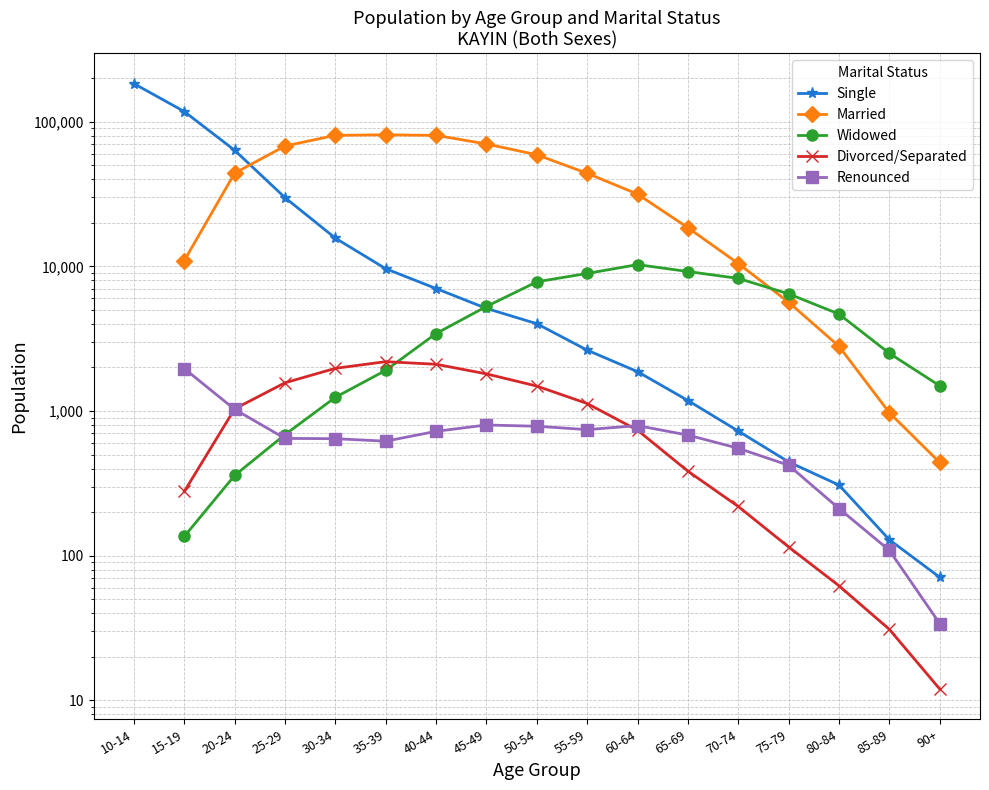

What is the value of the Renounced point at the 9th from the left?

785.0